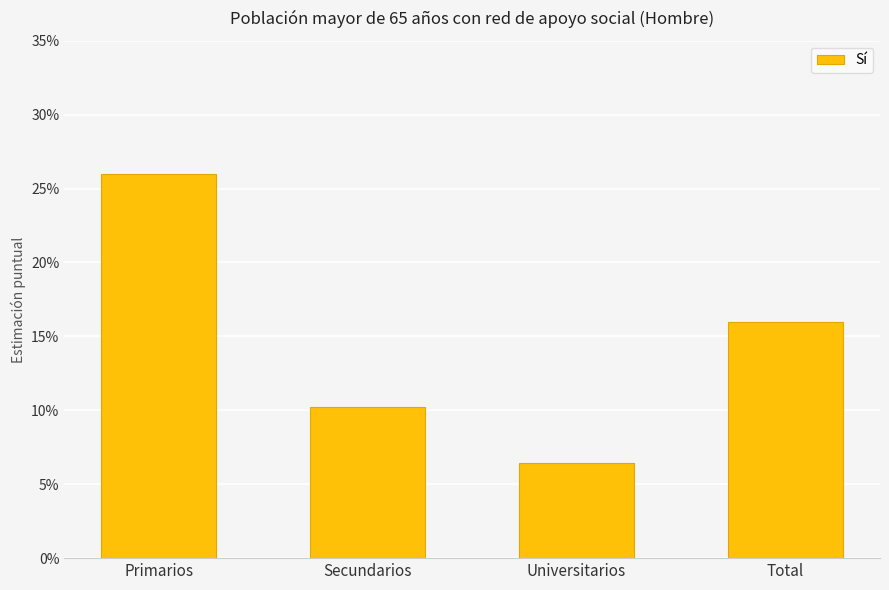

What is the greatest value displayed?

0.3